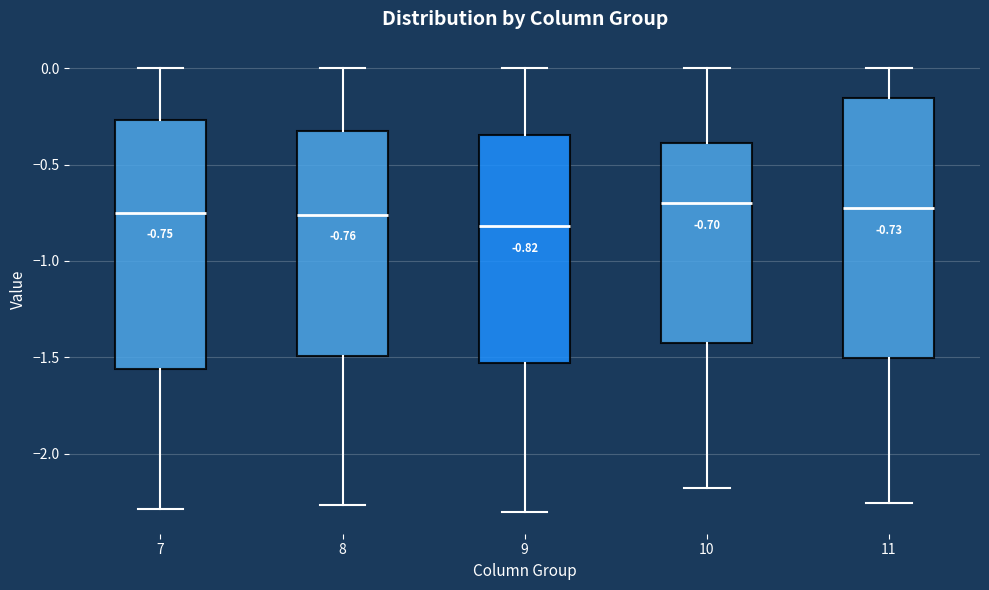

Which box has the lowest median line?

9